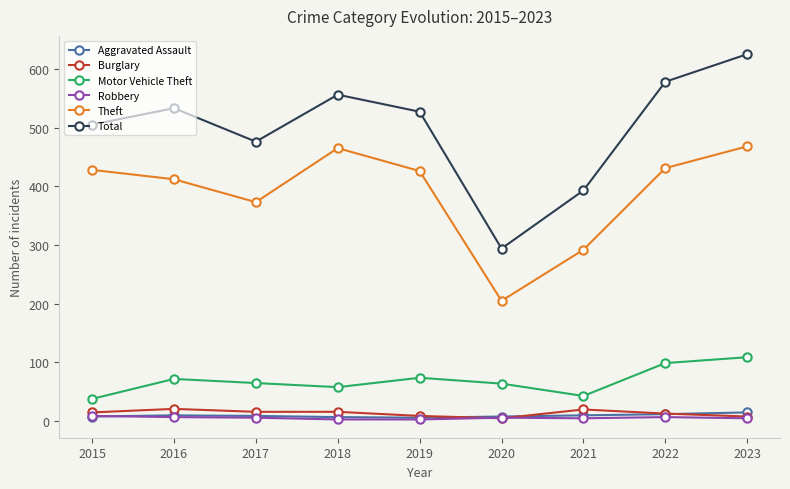

Is it true that Theft equals 165 at 2017?

False